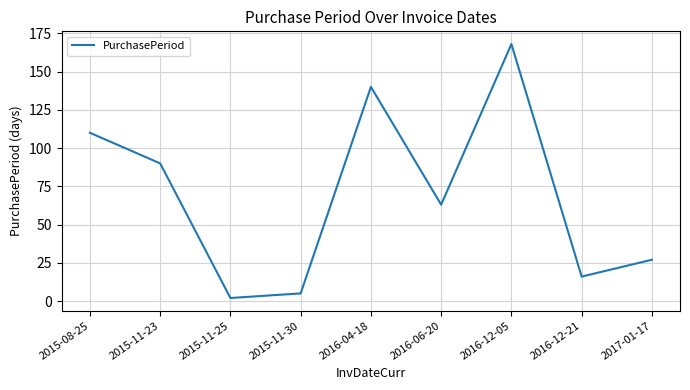

Which category has the highest value across all series?

2016-12-05